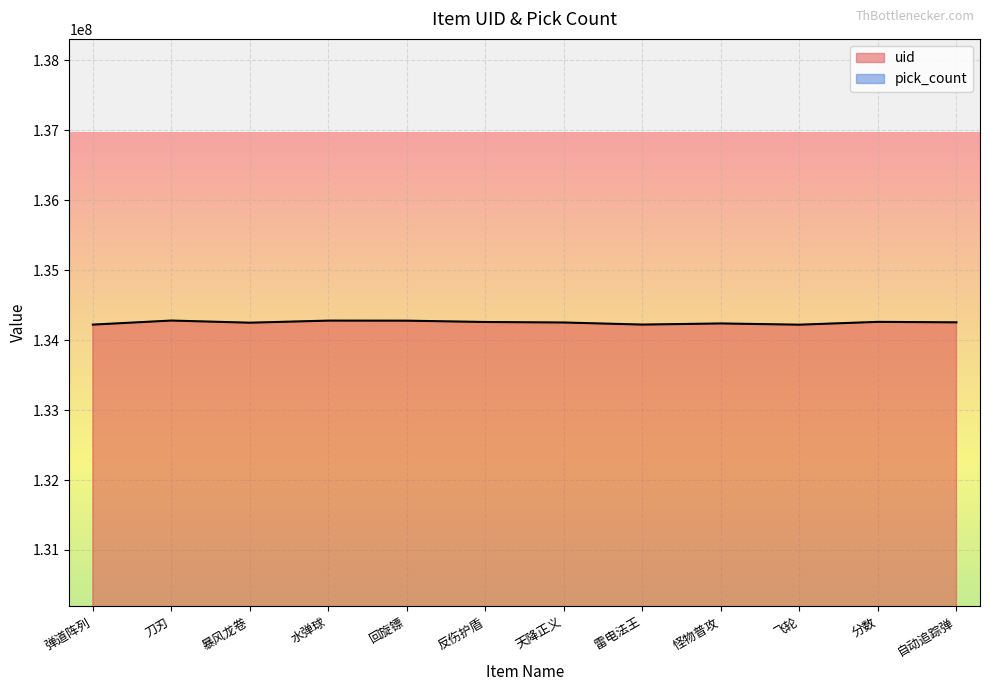

How many values are below 134254971?

6